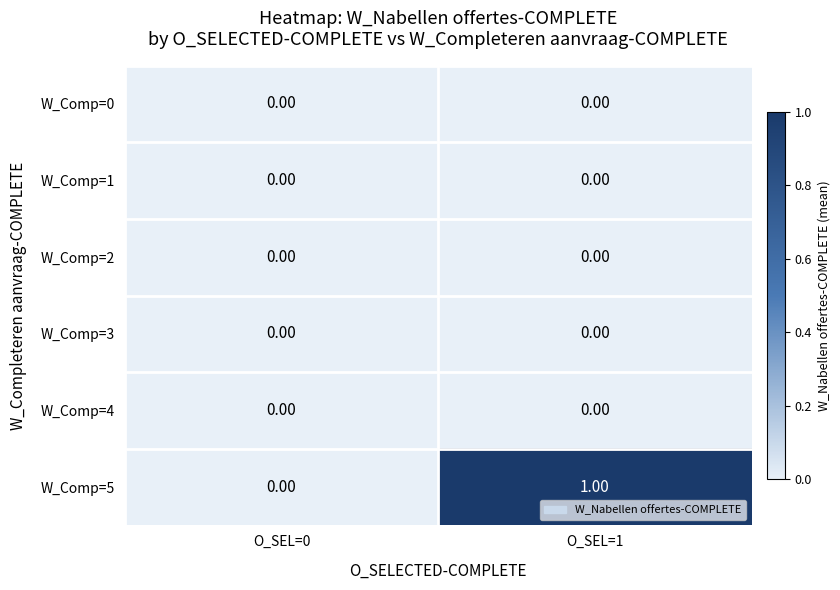

What is the total value across all series at O_SEL=1?

1